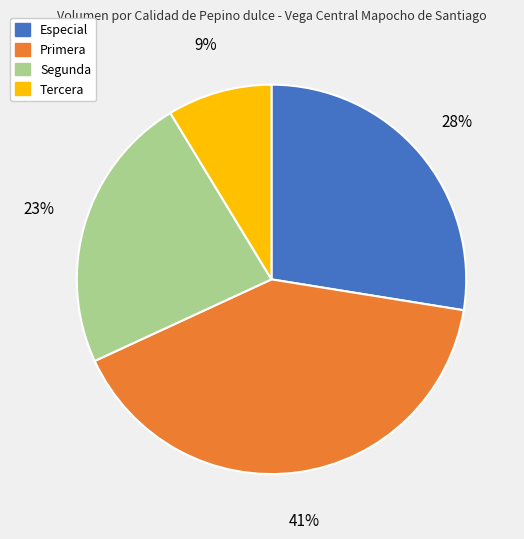

Is Primera the majority of the pie?

No